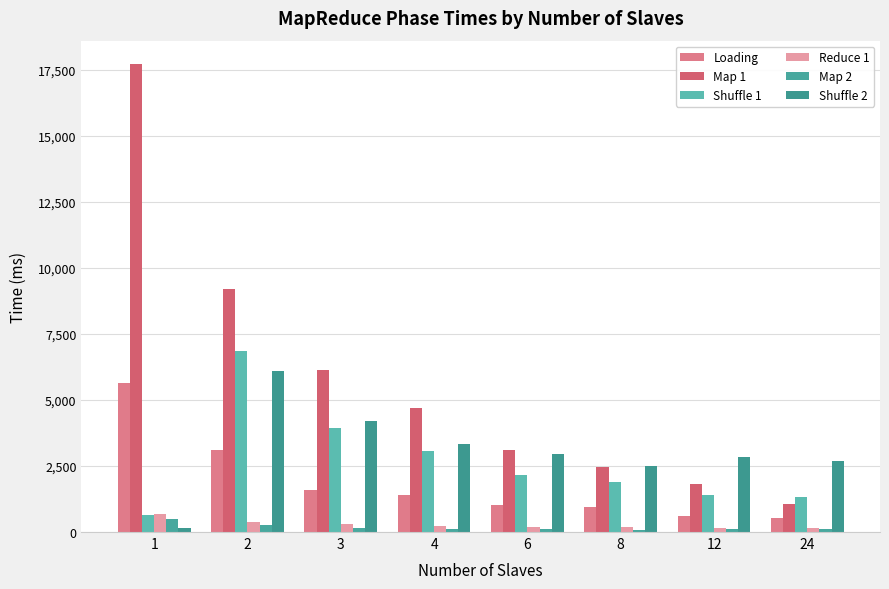

Reading left to right, extract all data points from this chart.

Loading: 1=5636	2=3100	3=1603	4=1394	6=1015	8=934	12=598	24=525
Map 1: 1=17708	2=9181	3=6133	4=4704	6=3091	8=2448	12=1822	24=1058
Shuffle 1: 1=649	2=6852	3=3955	4=3080	6=2170	8=1898	12=1412	24=1315
Reduce 1: 1=680	2=387	3=312	4=225	6=198	8=185	12=161	24=169
Map 2: 1=510	2=253	3=140	4=128	6=115	8=81	12=129	24=96
Shuffle 2: 1=136	2=6098	3=4196	4=3345	6=2970	8=2500	12=2822	24=2700